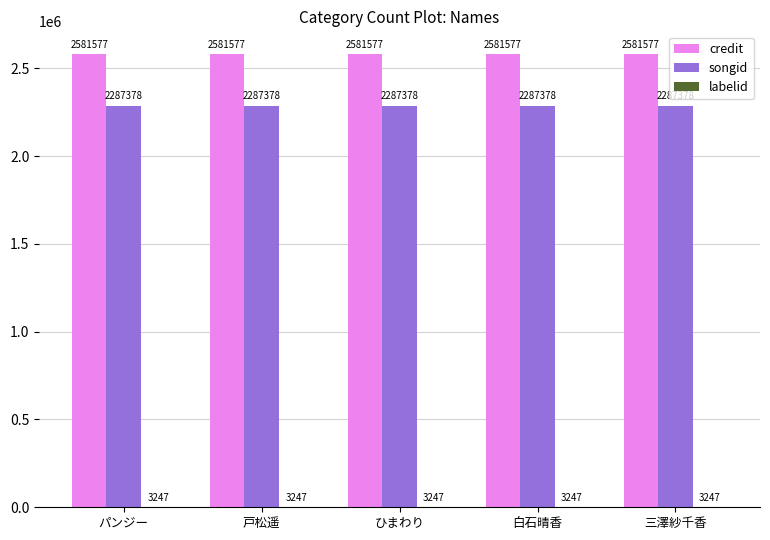

What is the sum of all credit values?

12907885